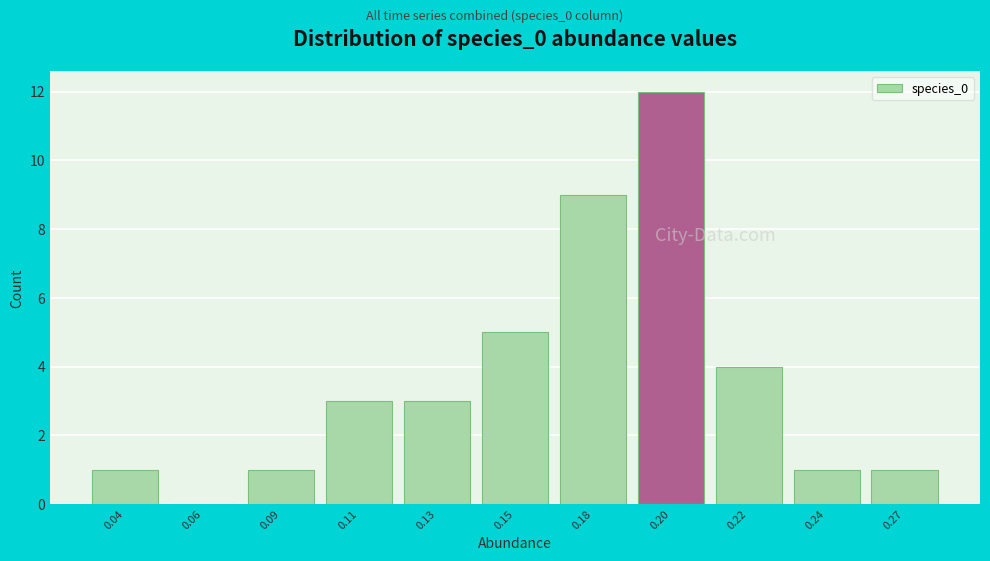

Reading left to right, what are all the values shown in this chart?

0.04=1	0.06=0	0.09=1	0.11=3	0.13=3	0.15=5	0.18=9	0.20=12	0.22=4	0.24=1	0.27=1